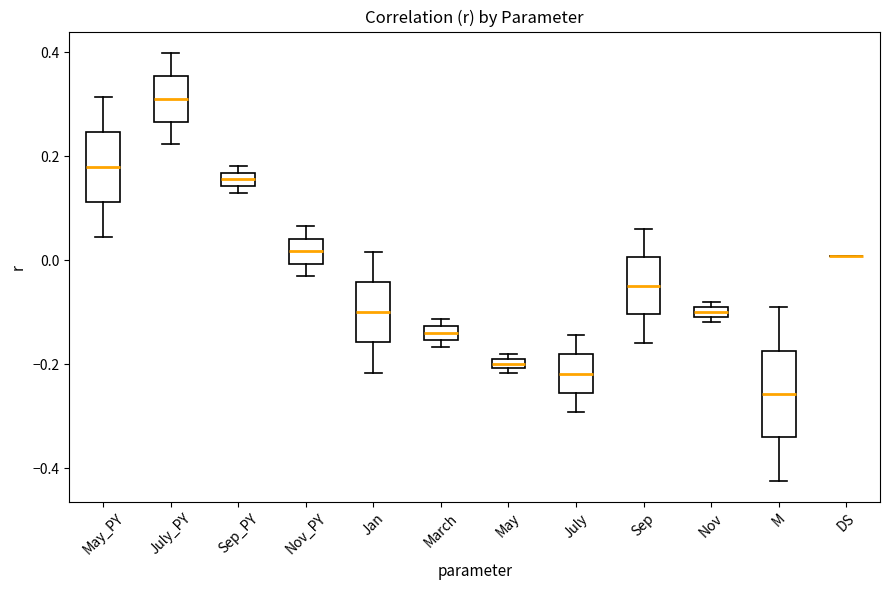

Where is the lower edge of the box for July on the y-axis? The values are not printed on the chart, so give them approximately, as read against the axis.

-0.26